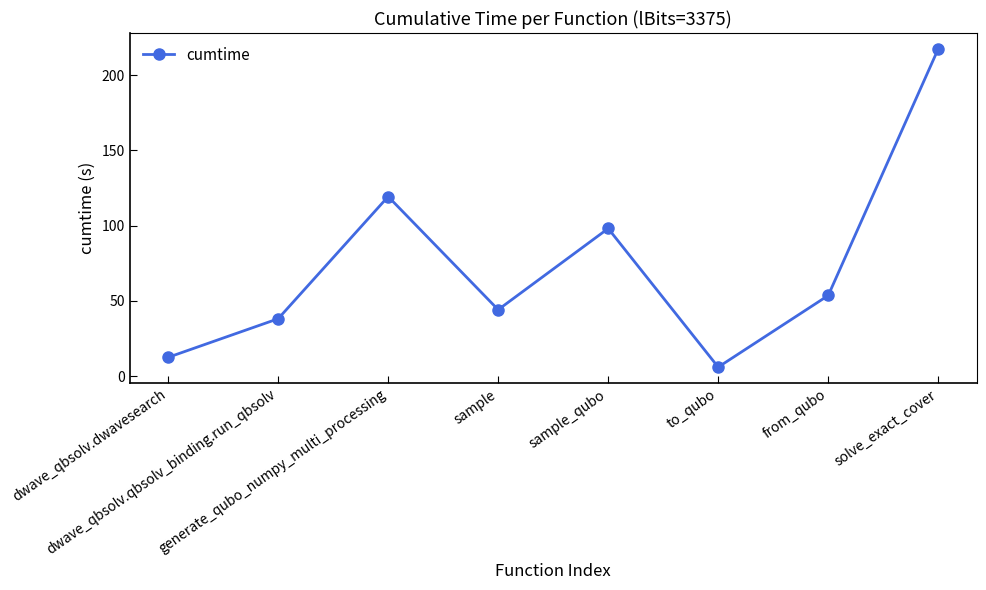

What is the change in value from dwave_qbsolv.qbsolv_binding.run_qbsolv to to_qubo?

-32.1